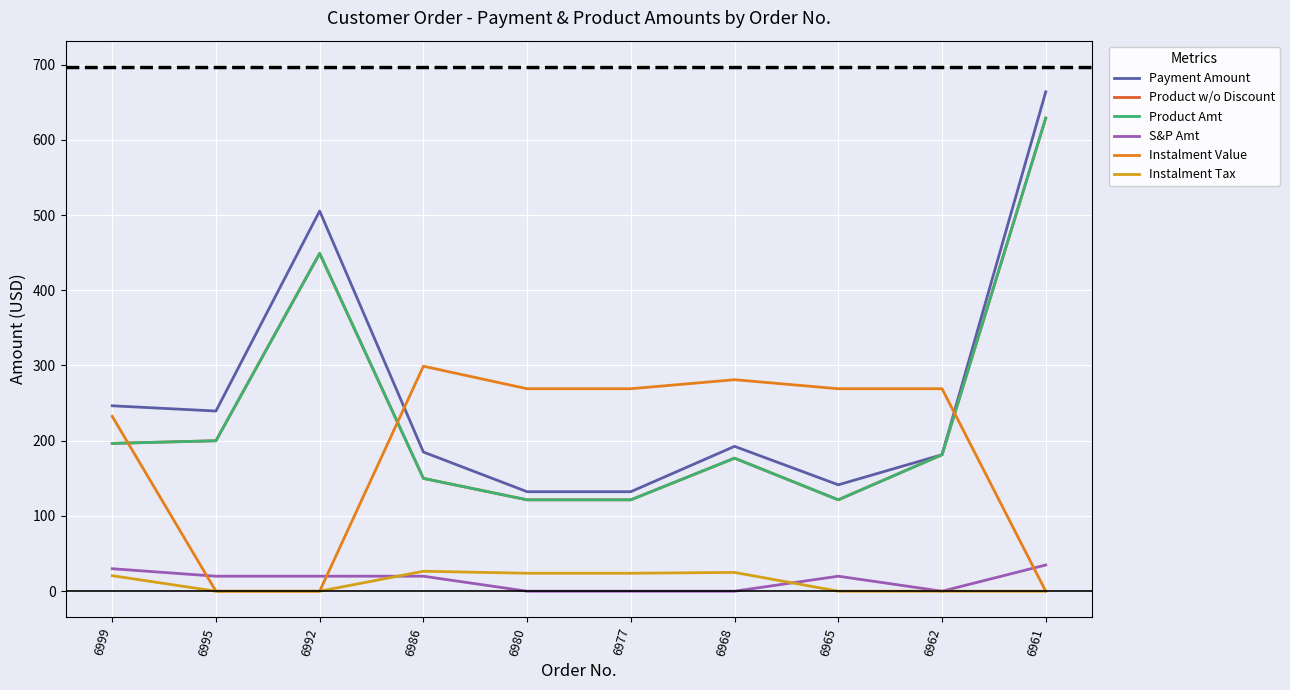

The value of Product Amt at 6977 is 121.5. True or false?

True